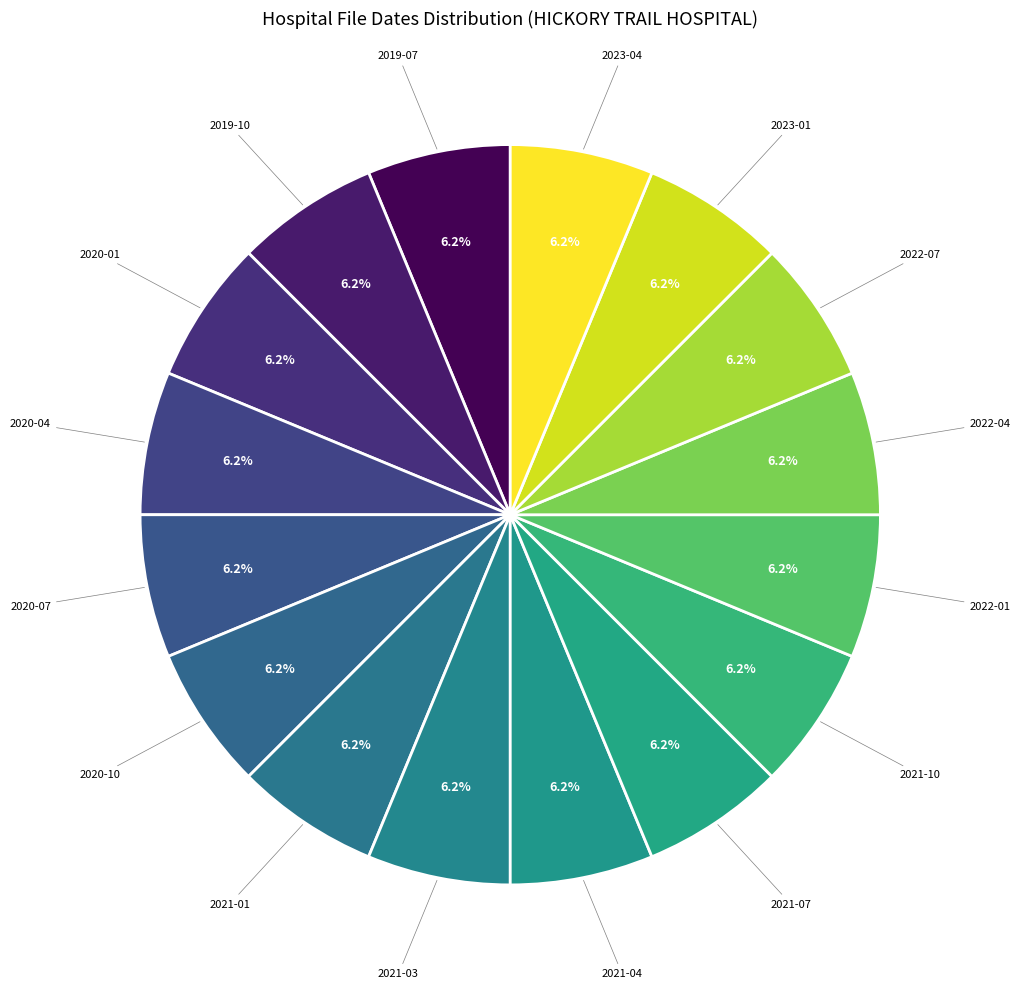

Does 2021-10 represent more than half of the total?

No